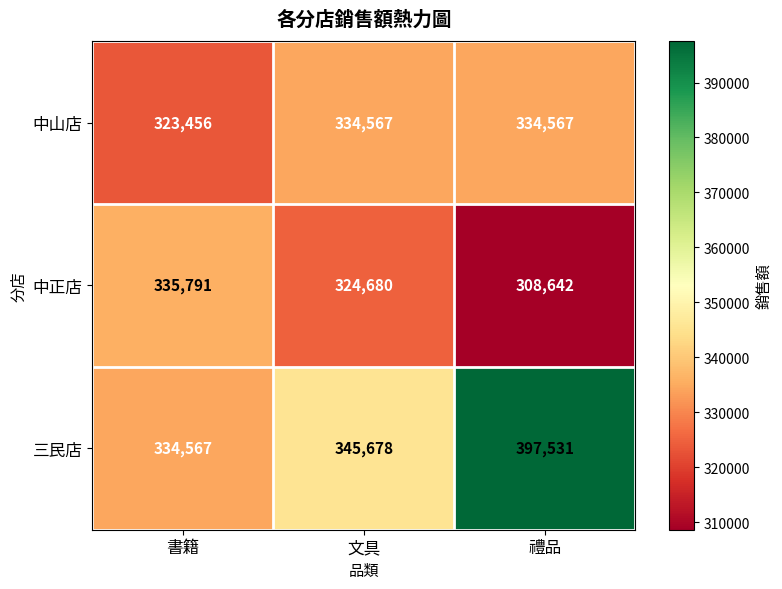

Between 書籍 and 禮品, which series saw the biggest shift?

三民店